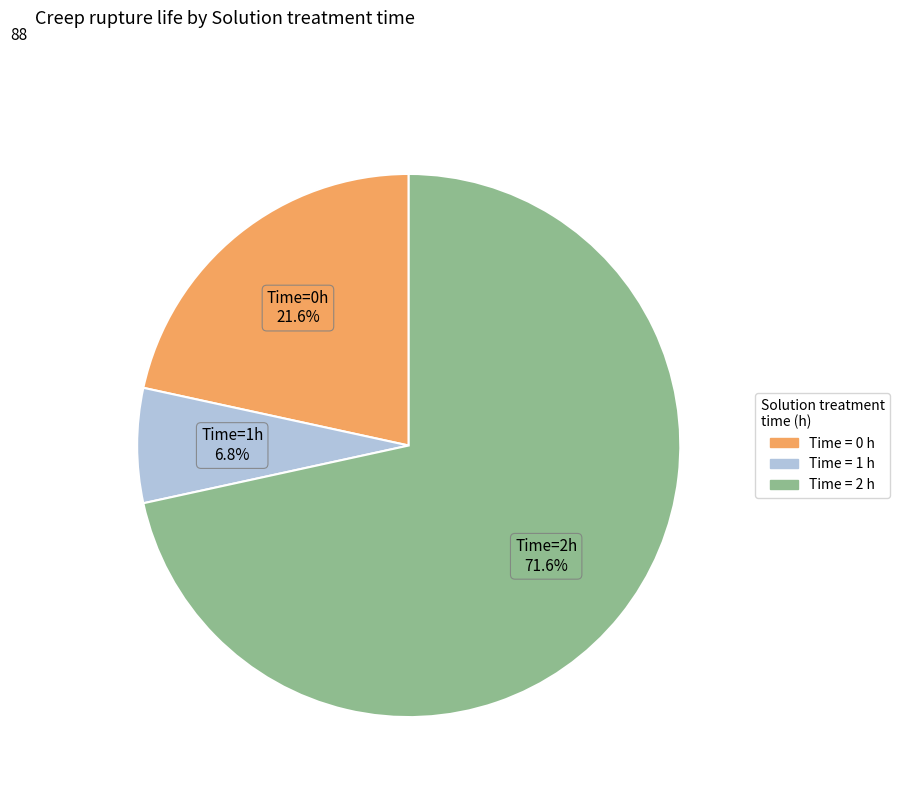

To the nearest percent, what is the difference between the largest and smallest slice percentages?

65%